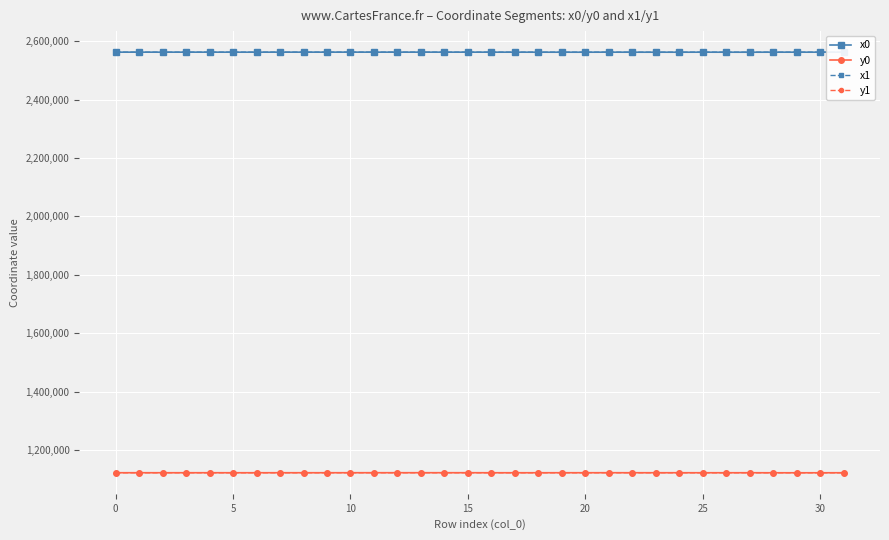

What is the maximum value for y0?

1122526.5